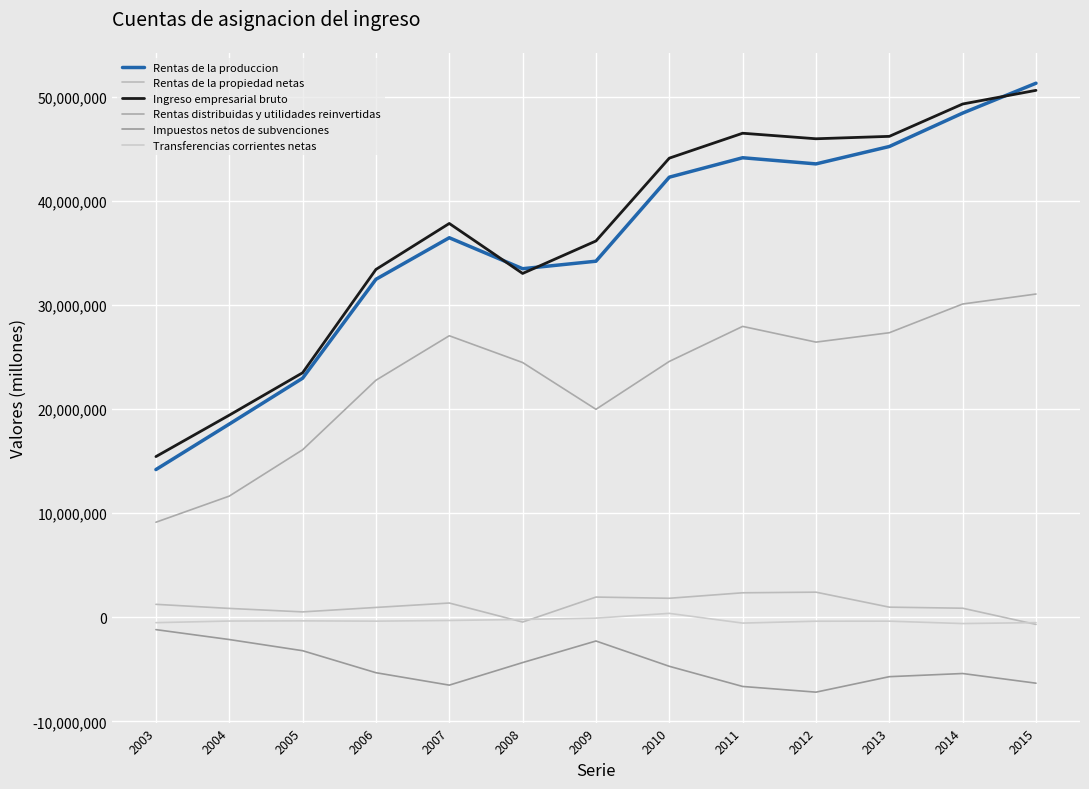

How many lines are shown in the chart?

6